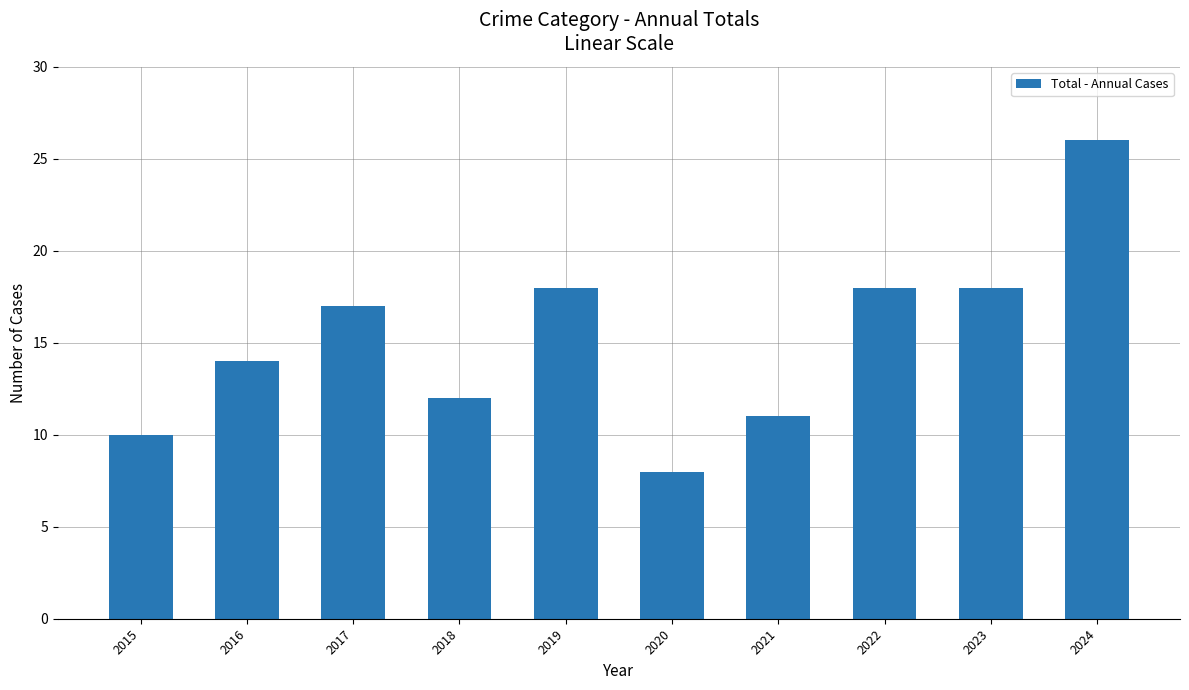

What is the difference between the values at 2023 and 2015?

8